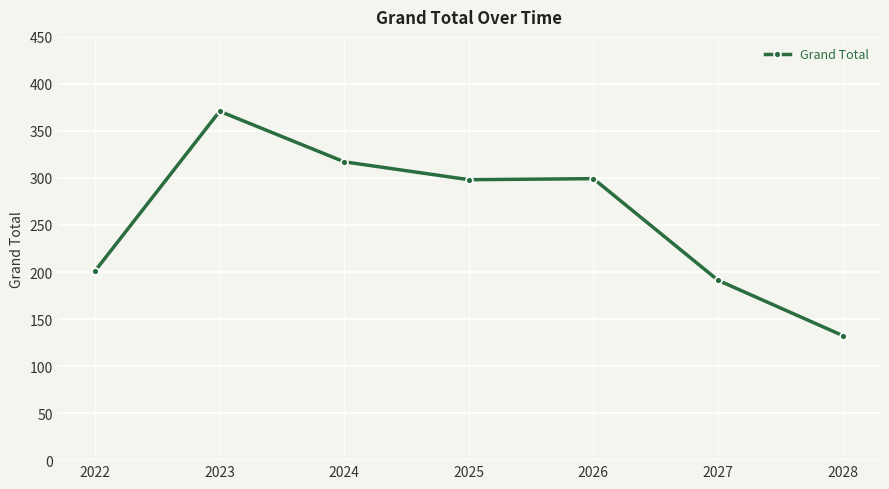

True or false: the data shows 156.9 at 2024.

False